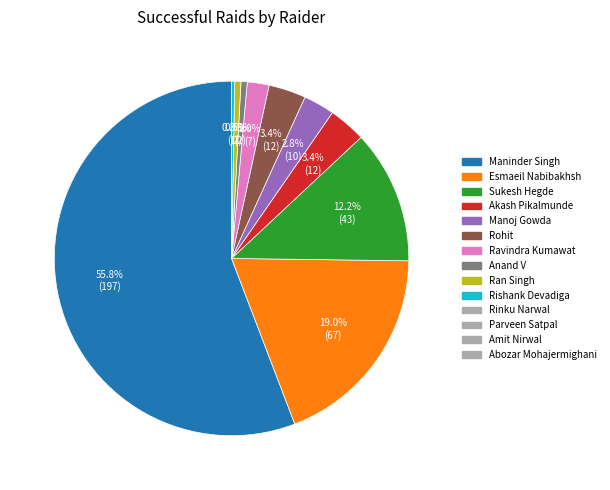

Does any single category account for the majority?

Yes